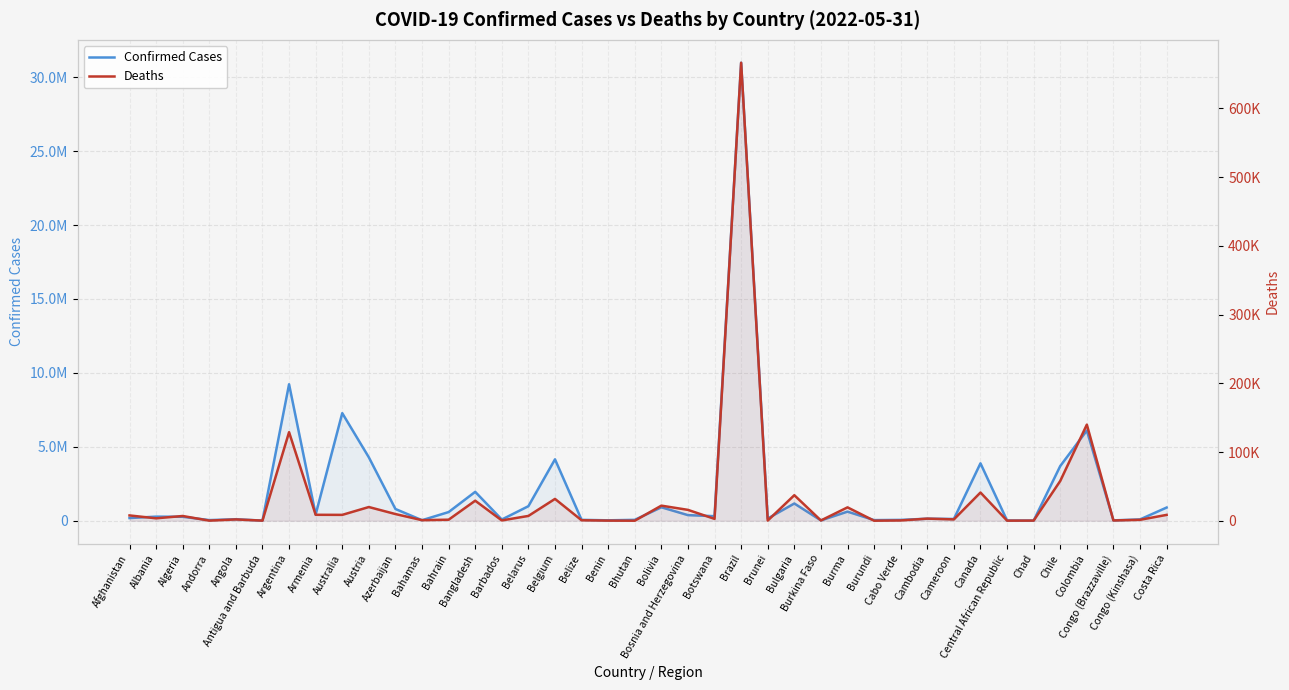

Read the Confirmed Cases value at Burma, to the nearest 10.

613340